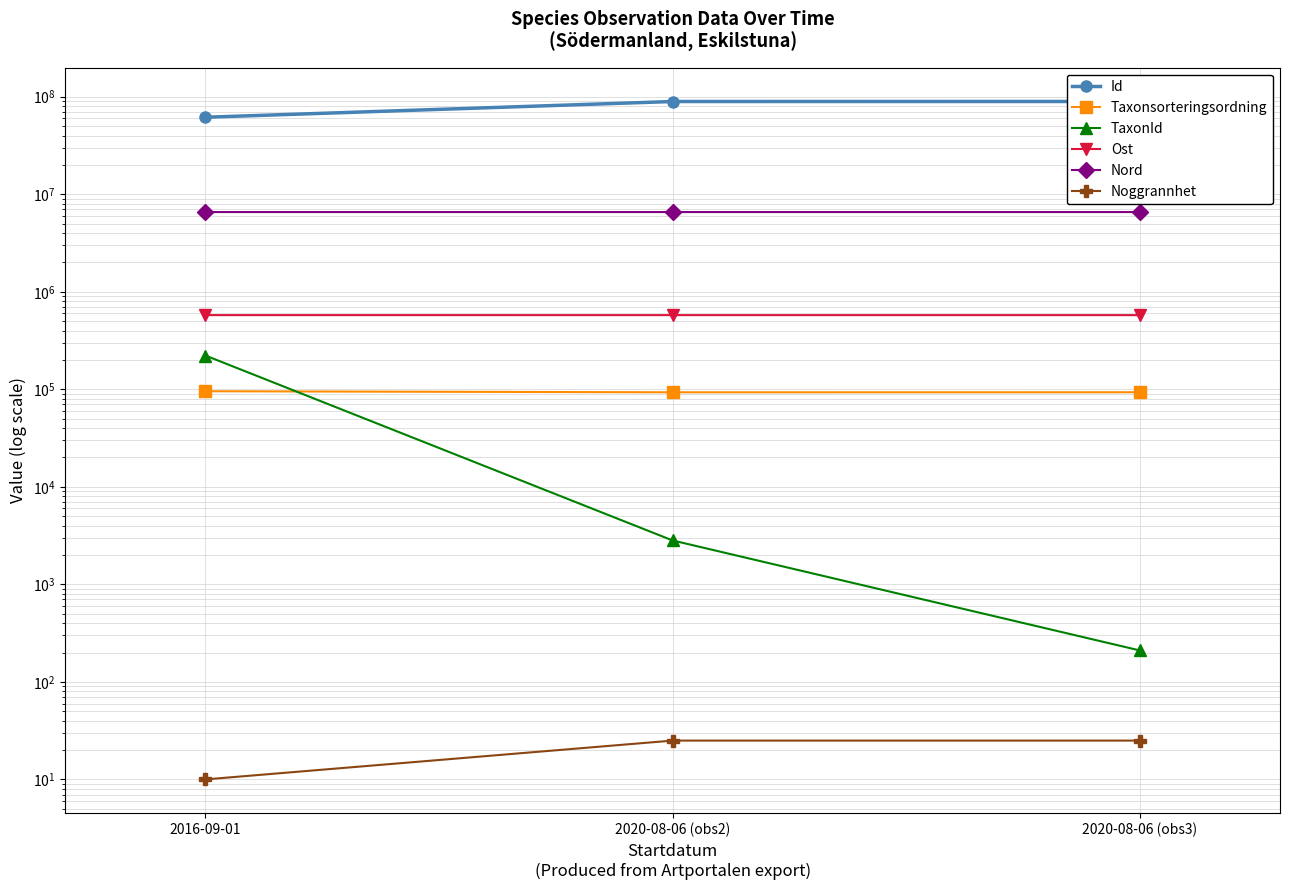

Reading left to right, list all the values displayed in this chart.

Id: 2016-09-01=61604647.0	2020-08-06 (obs2)=89328122.0	2020-08-06 (obs3)=89368153.0
Taxonsorteringsordning: 2016-09-01=95511.0	2020-08-06 (obs2)=93158.0	2020-08-06 (obs3)=93235.0
TaxonId: 2016-09-01=221944.0	2020-08-06 (obs2)=2818.0	2020-08-06 (obs3)=210.0
Ost: 2016-09-01=576428.7	2020-08-06 (obs2)=576115.8	2020-08-06 (obs3)=576155.1
Nord: 2016-09-01=6567699.1	2020-08-06 (obs2)=6567681.1	2020-08-06 (obs3)=6567714.1
Noggrannhet: 2016-09-01=10.0	2020-08-06 (obs2)=25.0	2020-08-06 (obs3)=25.0